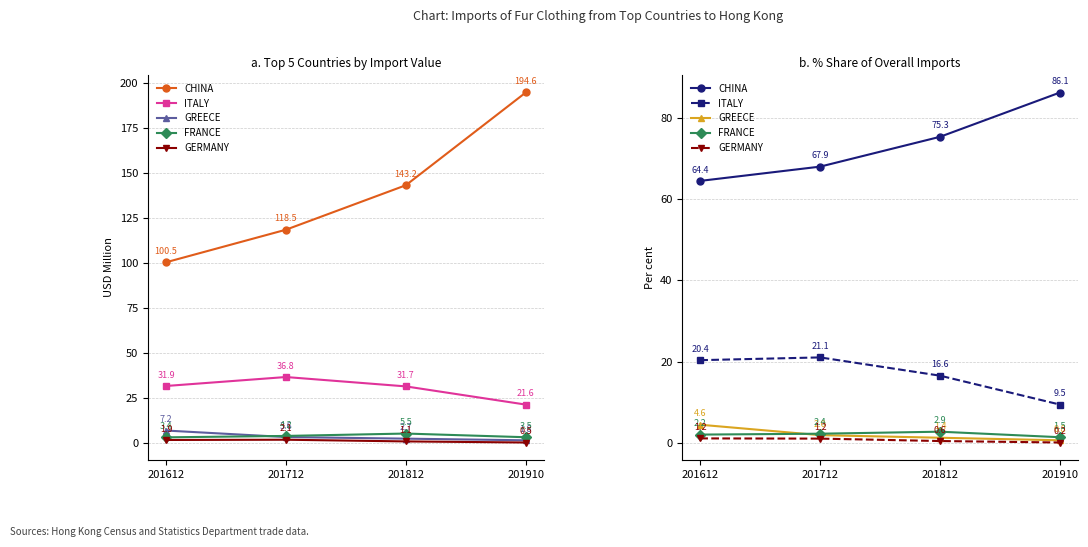

What is the value of the GERMANY point at the 3rd from the left?

0.6